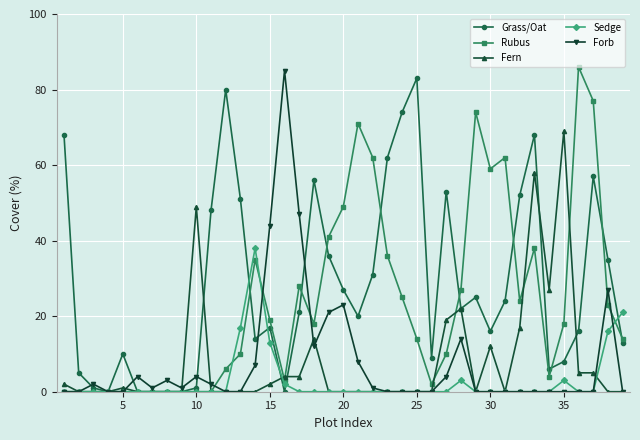

At how many categories does at least one series exceed 29?

27